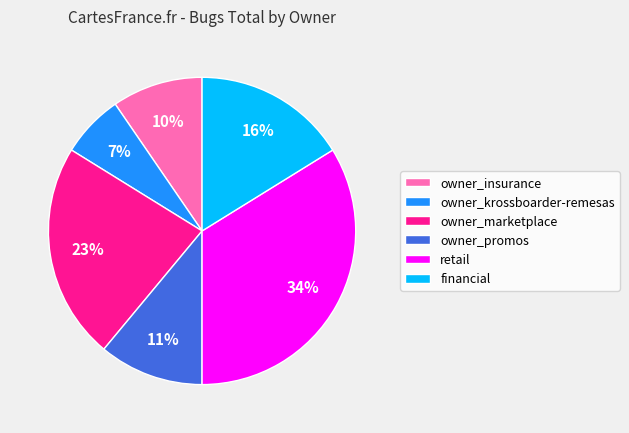

Rank the categories by value from highest to lowest.

retail, owner_marketplace, financial, owner_promos, owner_insurance, owner_krossboarder-remesas